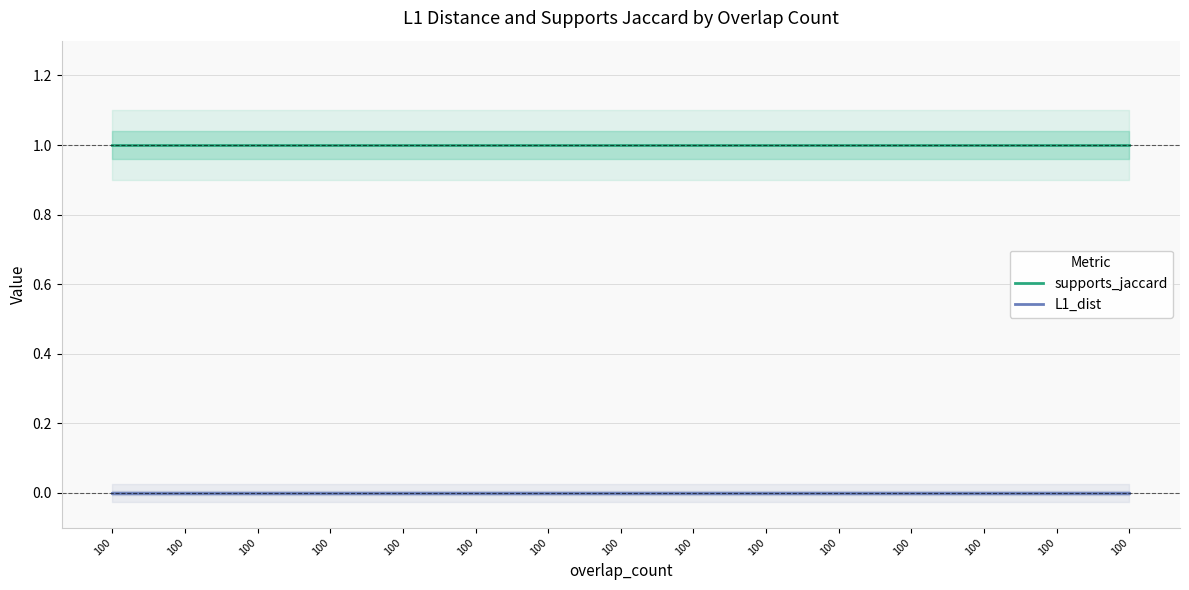

Reading right to left, list all the values displayed in this chart.

supports_jaccard: 100=1	100=1	100=1	100=1	100=1	100=1	100=1	100=1	100=1	100=1	100=1	100=1	100=1	100=1	100=1
L1_dist: 100=0	100=0	100=0	100=0	100=0	100=0	100=0	100=0	100=0	100=0	100=0	100=0	100=0	100=0	100=0